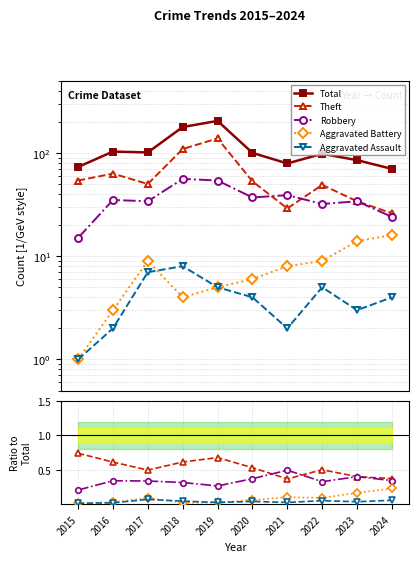

Is this an area chart (filled region under the line)?

No